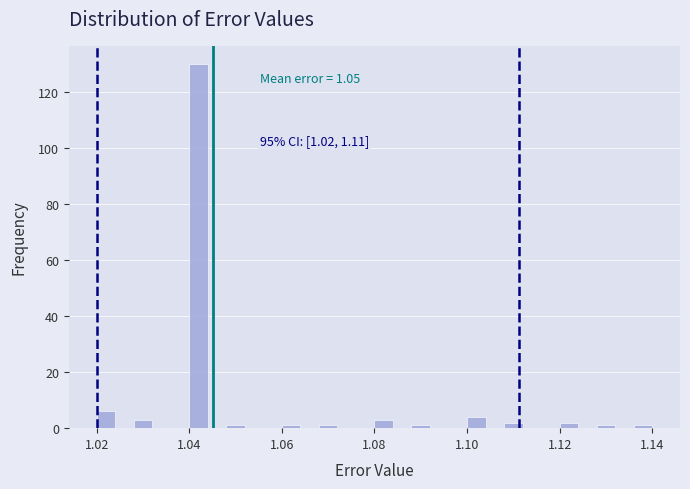

Read against the x-axis, roughly where is the centre of the tallest bar?

1.042